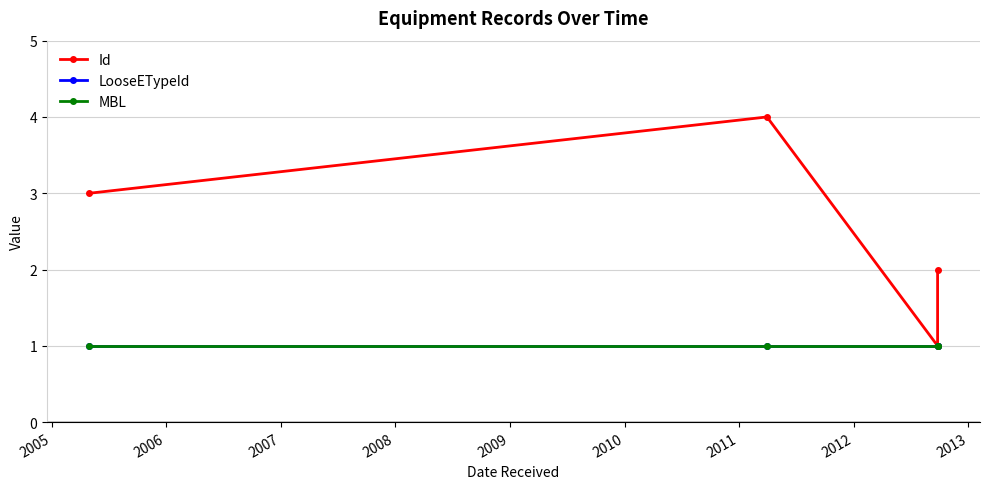

At how many categories does at least one series exceed 3?

1